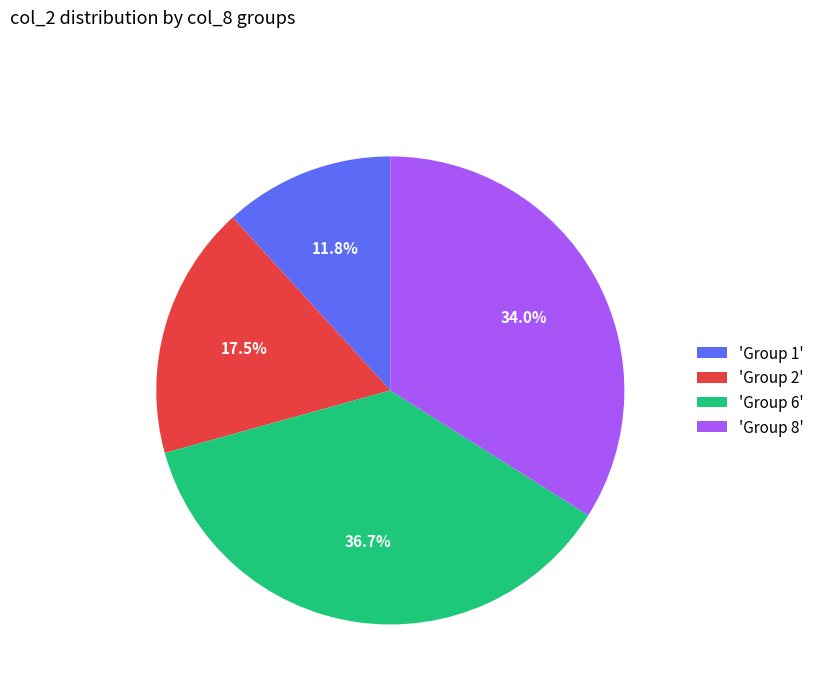

Does any single category account for the majority?

No